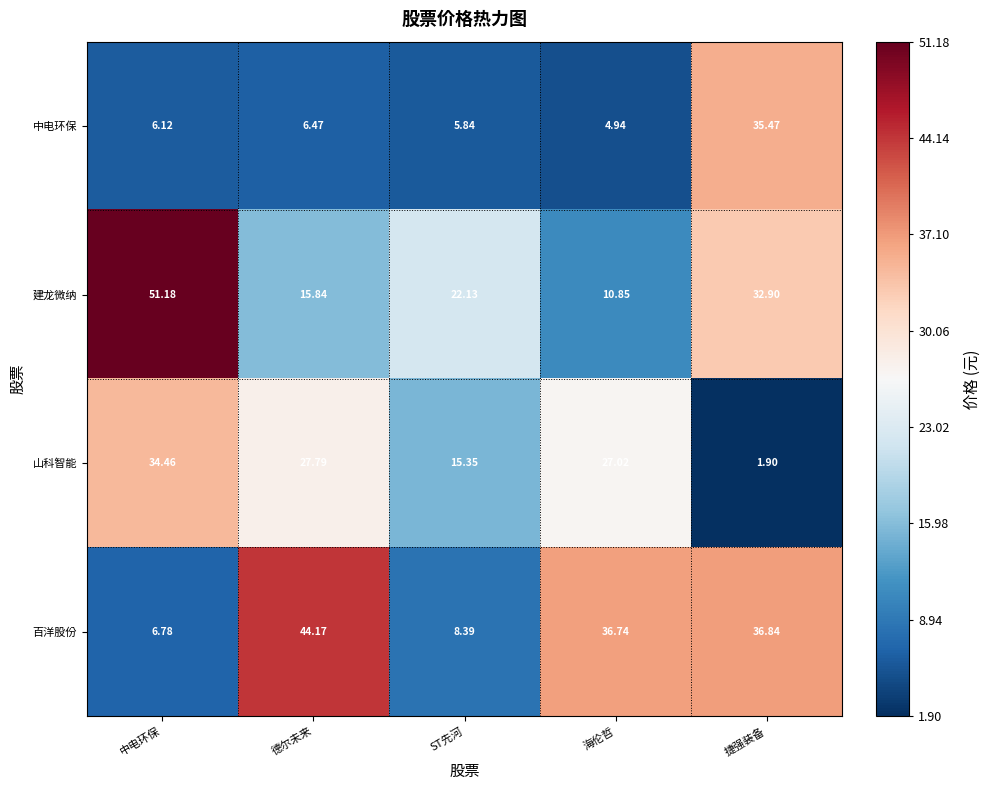

Which series has the widest spread of values?

建龙微纳